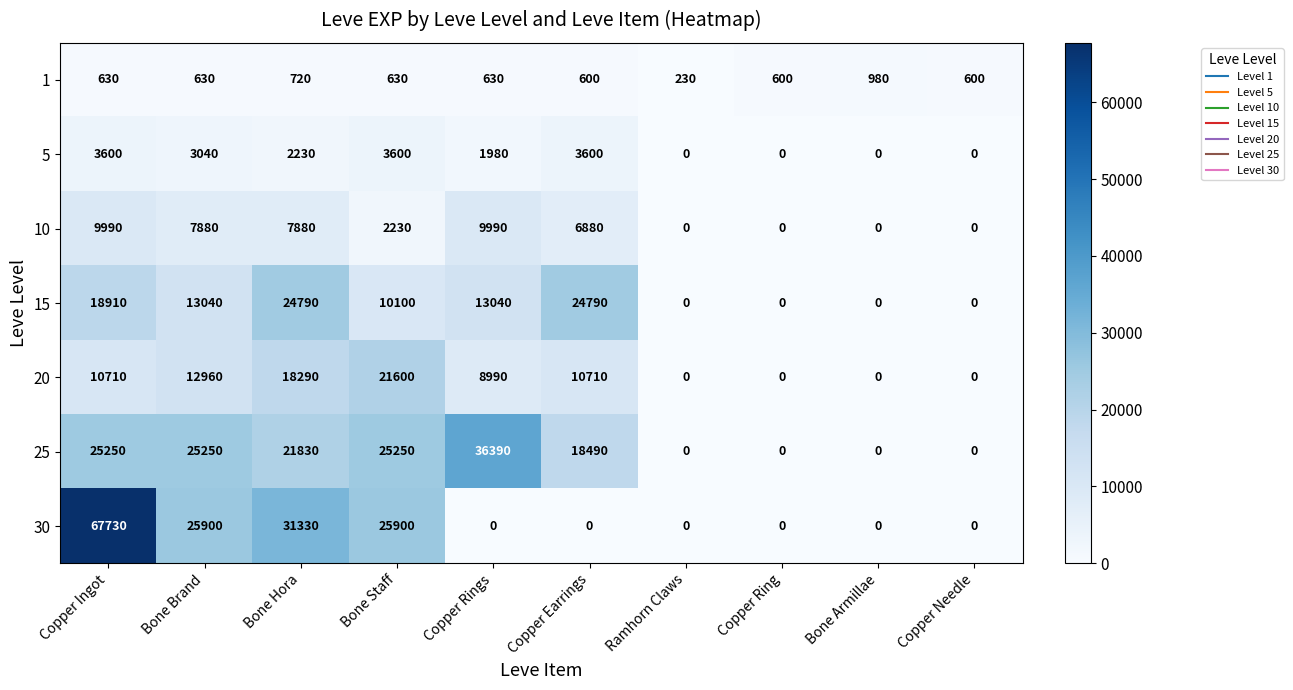

The value of 20 at Bone Hora is 18290. True or false?

True